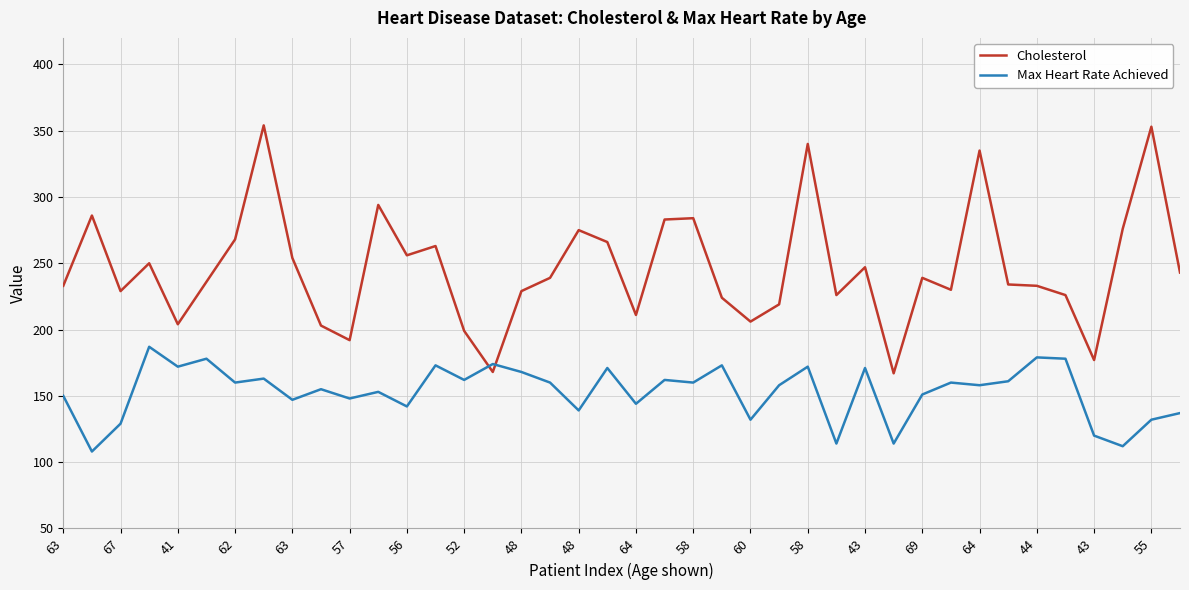

Rank the series by their maximum value, from highest to lowest.

Cholesterol, Max Heart Rate Achieved